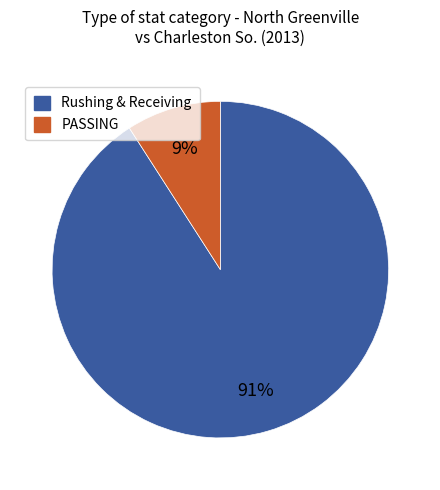

To the nearest percent, what is the average slice percentage?

50%